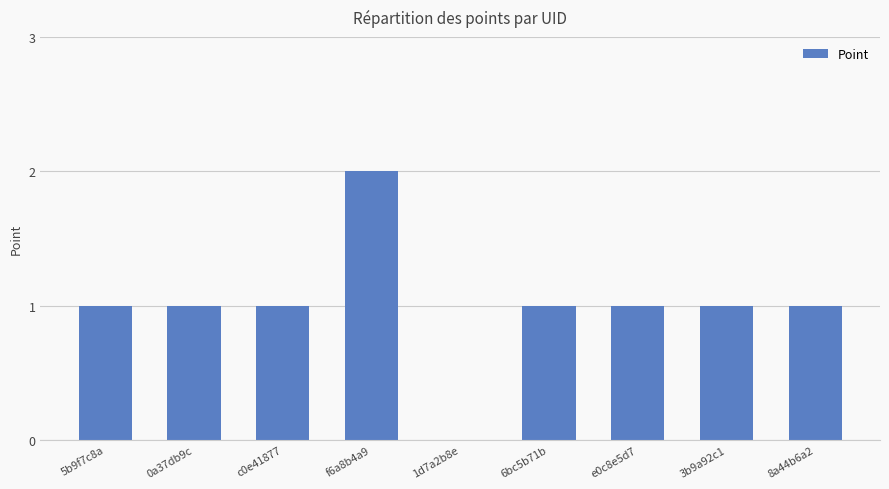

What is the sum of all values?

9